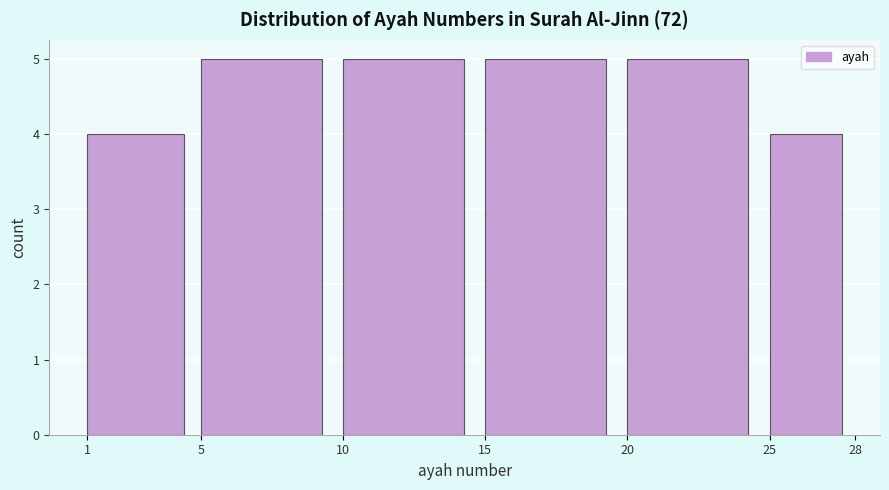

What is the height of the bar covering 10 to 15 on the x-axis? The values are not printed on the chart, so give them approximately, as read against the axis.

5